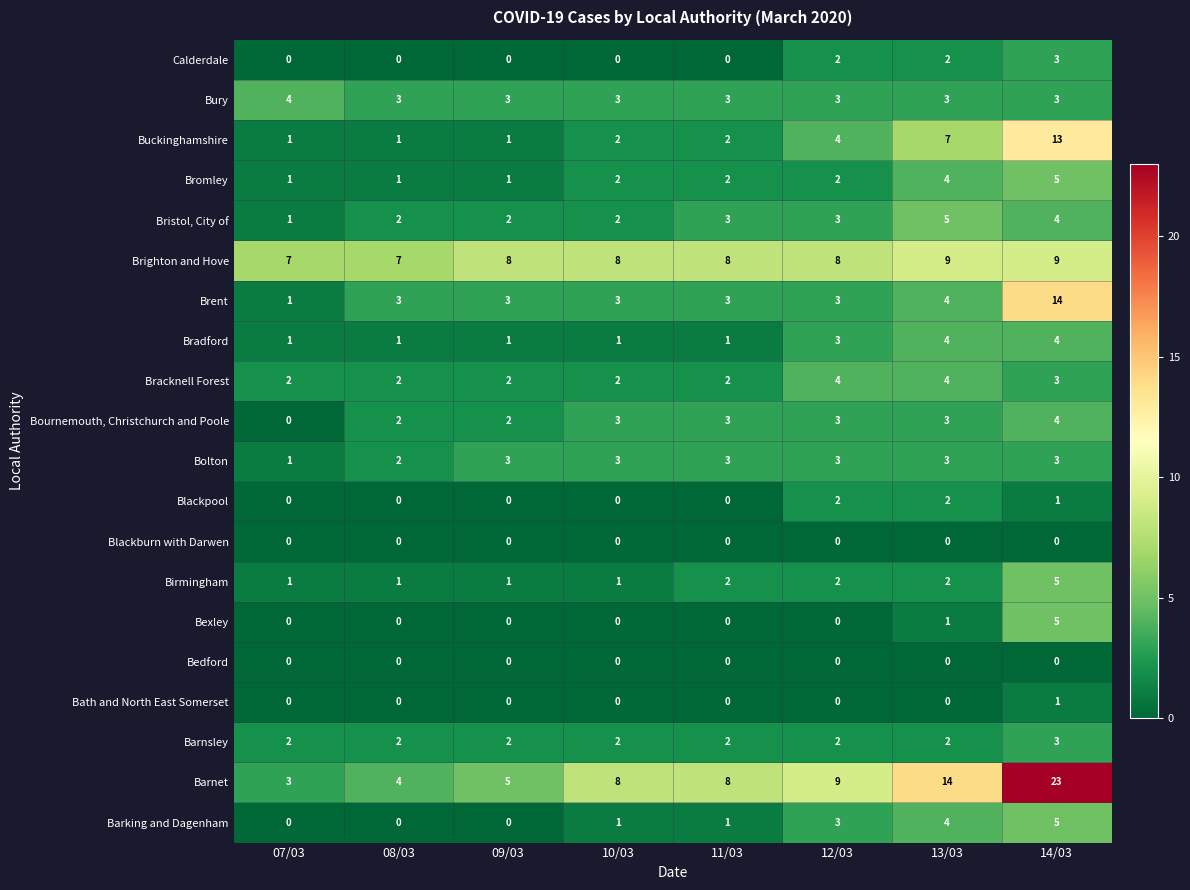

Count the Barnsley values in the range 2 to 3.

8